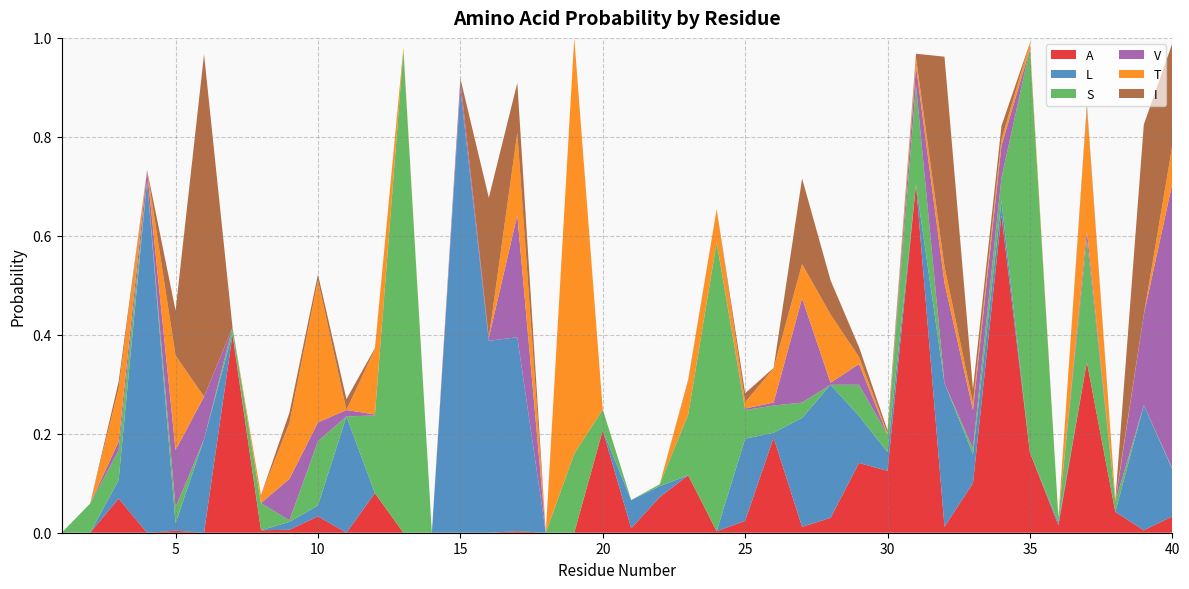

Reading right to left, extract all data points from this chart.

A: 40=0.0	39=0.0	38=0.0	37=0.3	36=0.0	35=0.2	34=0.6	33=0.1	32=0.0	31=0.7	30=0.1	29=0.1	28=0.0	27=0.0	26=0.2	25=0.0	24=0.0	23=0.1	22=0.1	21=0.0	20=0.2	19=0.0	18=0.0	17=0.0	16=0.0	15=0.0	14=0.0	13=0.0	12=0.1	11=0.0	10=0.0	9=0.0	8=0.0	7=0.4	6=0.0	5=0.0	4=0.0	3=0.1	2=0.0	1=0.0
L: 40=0.1	39=0.3	38=0.0	37=0.0	36=0.0	35=0.0	34=0.0	33=0.1	32=0.3	31=0.0	30=0.0	29=0.1	28=0.3	27=0.2	26=0.0	25=0.2	24=0.0	23=0.0	22=0.0	21=0.1	20=0.0	19=0.0	18=0.0	17=0.4	16=0.4	15=0.9	14=0.0	13=0.0	12=0.0	11=0.2	10=0.0	9=0.0	8=0.0	7=0.0	6=0.2	5=0.0	4=0.7	3=0.0	2=0.0	1=0.0
S: 40=0.0	39=0.0	38=0.0	37=0.2	36=0.0	35=0.8	34=0.0	33=0.0	32=0.0	31=0.2	30=0.0	29=0.1	28=0.0	27=0.0	26=0.1	25=0.1	24=0.6	23=0.1	22=0.0	21=0.0	20=0.0	19=0.2	18=0.0	17=0.0	16=0.0	15=0.0	14=0.0	13=1.0	12=0.2	11=0.0	10=0.1	9=0.0	8=0.1	7=0.0	6=0.0	5=0.0	4=0.0	3=0.1	2=0.1	1=0.0
V: 40=0.6	39=0.2	38=0.0	37=0.0	36=0.0	35=0.0	34=0.1	33=0.1	32=0.2	31=0.0	30=0.0	29=0.0	28=0.0	27=0.2	26=0.0	25=0.0	24=0.0	23=0.0	22=0.0	21=0.0	20=0.0	19=0.0	18=0.0	17=0.2	16=0.0	15=0.0	14=0.0	13=0.0	12=0.0	11=0.0	10=0.0	9=0.1	8=0.0	7=0.0	6=0.1	5=0.1	4=0.0	3=0.0	2=0.0	1=0.0
T: 40=0.1	39=0.0	38=0.0	37=0.2	36=0.0	35=0.0	34=0.0	33=0.0	32=0.0	31=0.0	30=0.0	29=0.0	28=0.1	27=0.1	26=0.1	25=0.0	24=0.1	23=0.1	22=0.0	21=0.0	20=0.0	19=0.8	18=0.0	17=0.2	16=0.0	15=0.0	14=0.0	13=0.0	12=0.1	11=0.0	10=0.3	9=0.1	8=0.0	7=0.0	6=0.0	5=0.2	4=0.0	3=0.1	2=0.0	1=0.0
I: 40=0.2	39=0.4	38=0.0	37=0.0	36=0.0	35=0.0	34=0.0	33=0.0	32=0.4	31=0.0	30=0.0	29=0.0	28=0.1	27=0.2	26=0.0	25=0.0	24=0.0	23=0.0	22=0.0	21=0.0	20=0.0	19=0.0	18=0.0	17=0.1	16=0.3	15=0.0	14=0.0	13=0.0	12=0.0	11=0.0	10=0.0	9=0.0	8=0.0	7=0.0	6=0.7	5=0.1	4=0.0	3=0.0	2=0.0	1=0.0